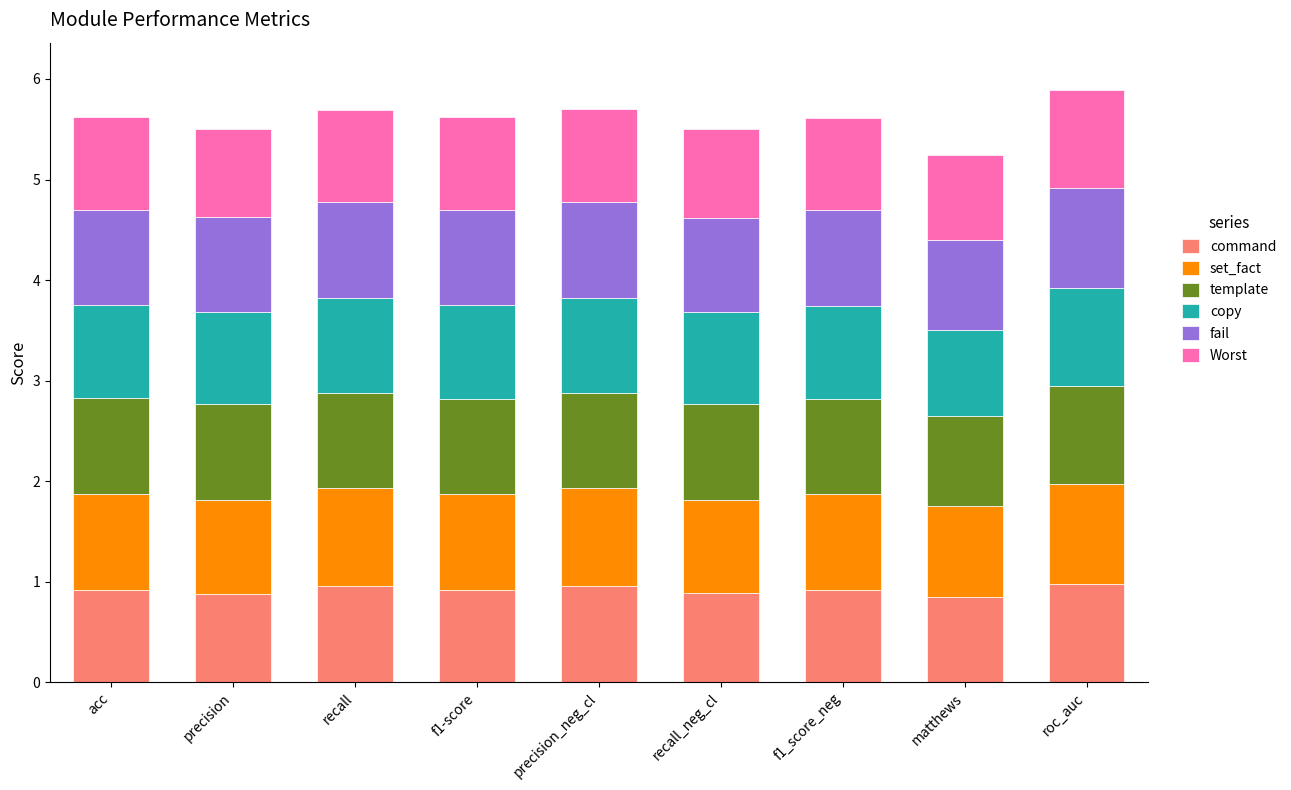

What is the total value across all series at matthews?

5.2